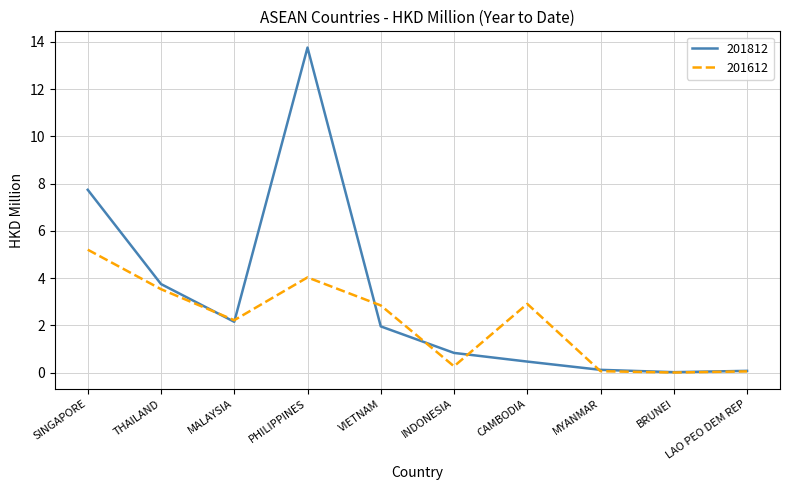

The 201812 series shows 0.5 at CAMBODIA. True or false?

True